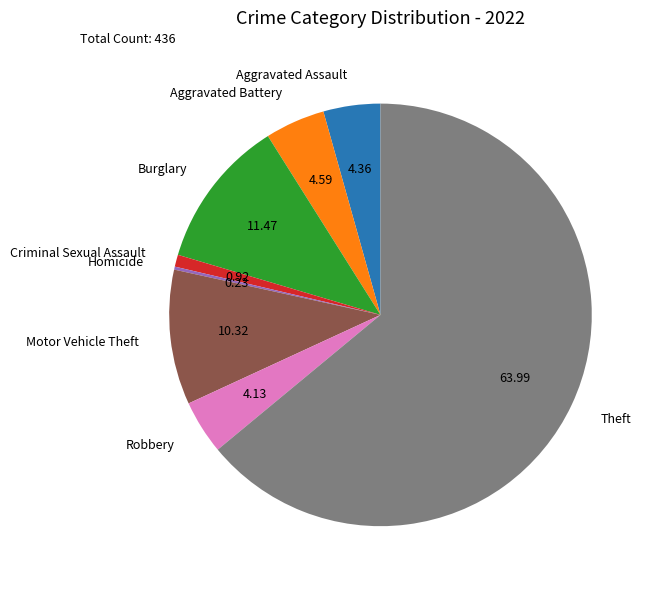

Does any single category account for the majority?

Yes